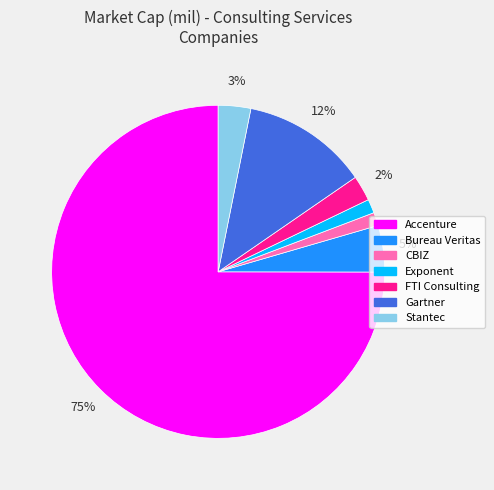

How many segments does this pie chart have?

7